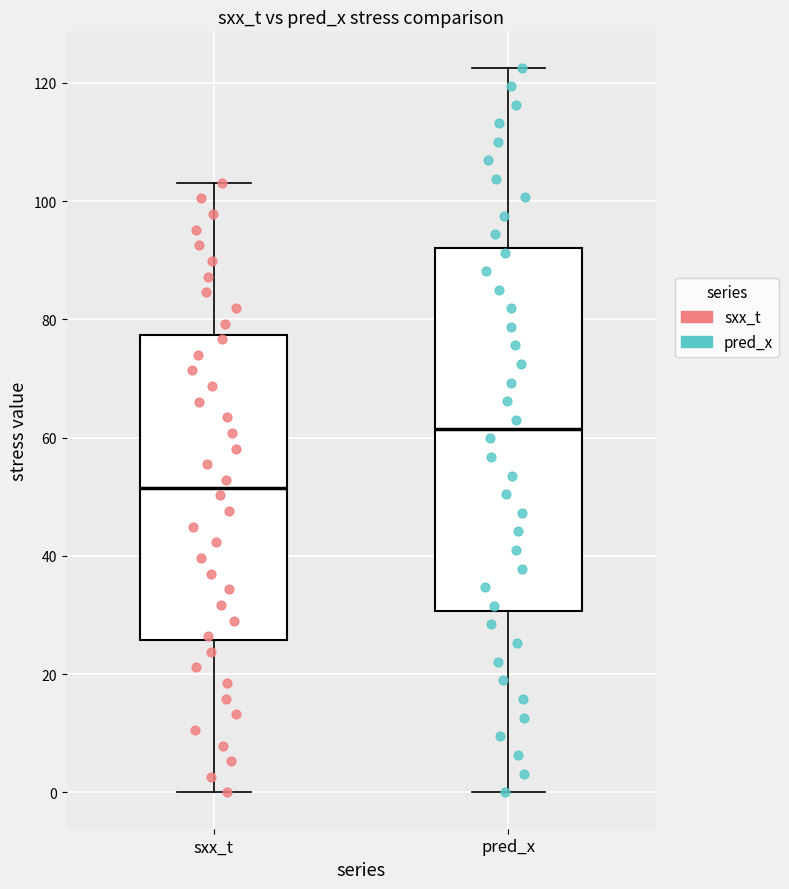

Which box is the tallest, from its lower edge to its upper edge?

pred_x